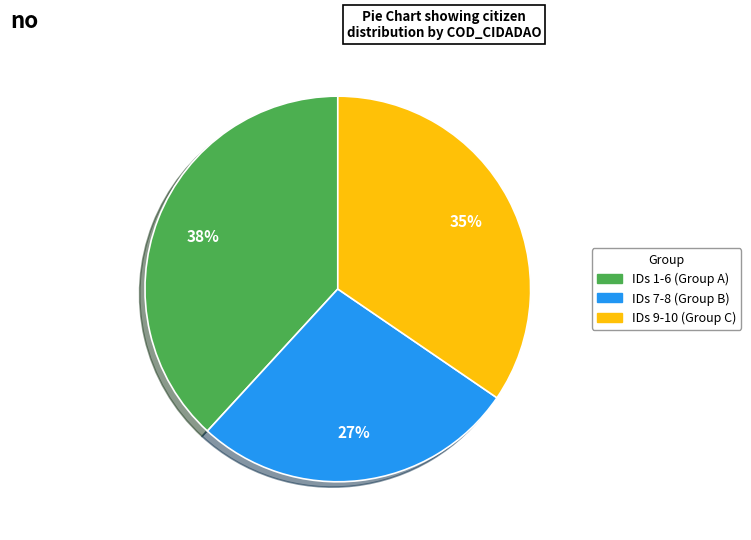

To the nearest percent, what is the average slice percentage?

33%